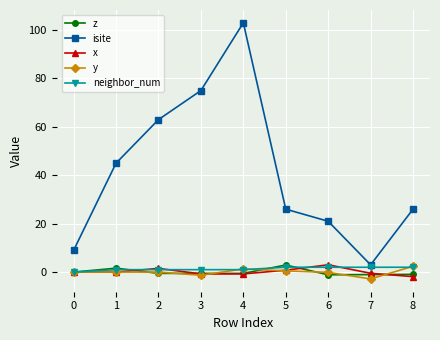

The z series shows -0.9 at 8. True or false?

True